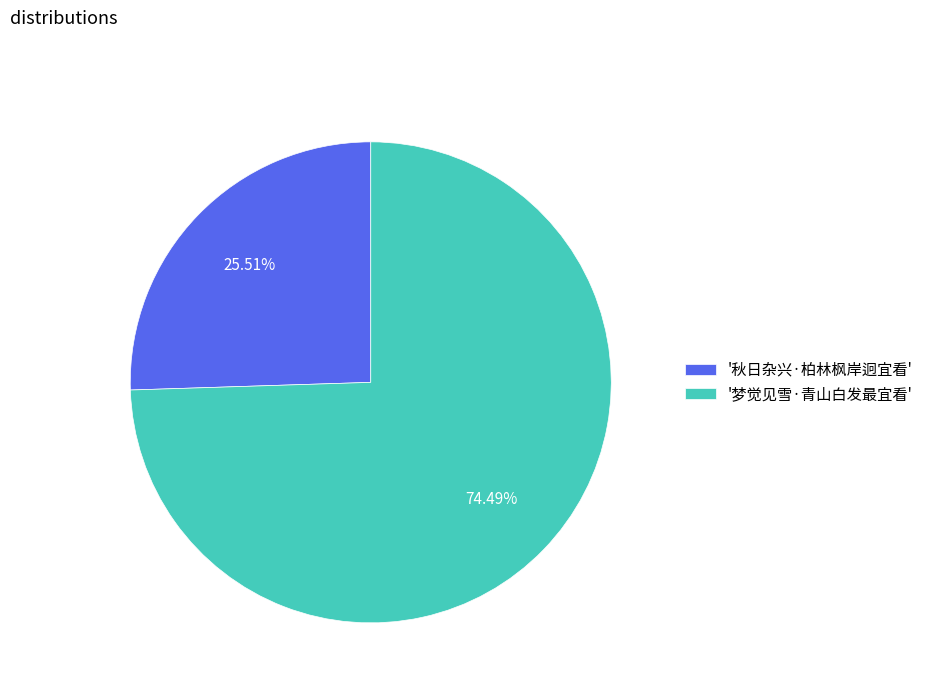

Which category has the biggest portion of the pie?

'梦觉见雪·青山白发最宜看'